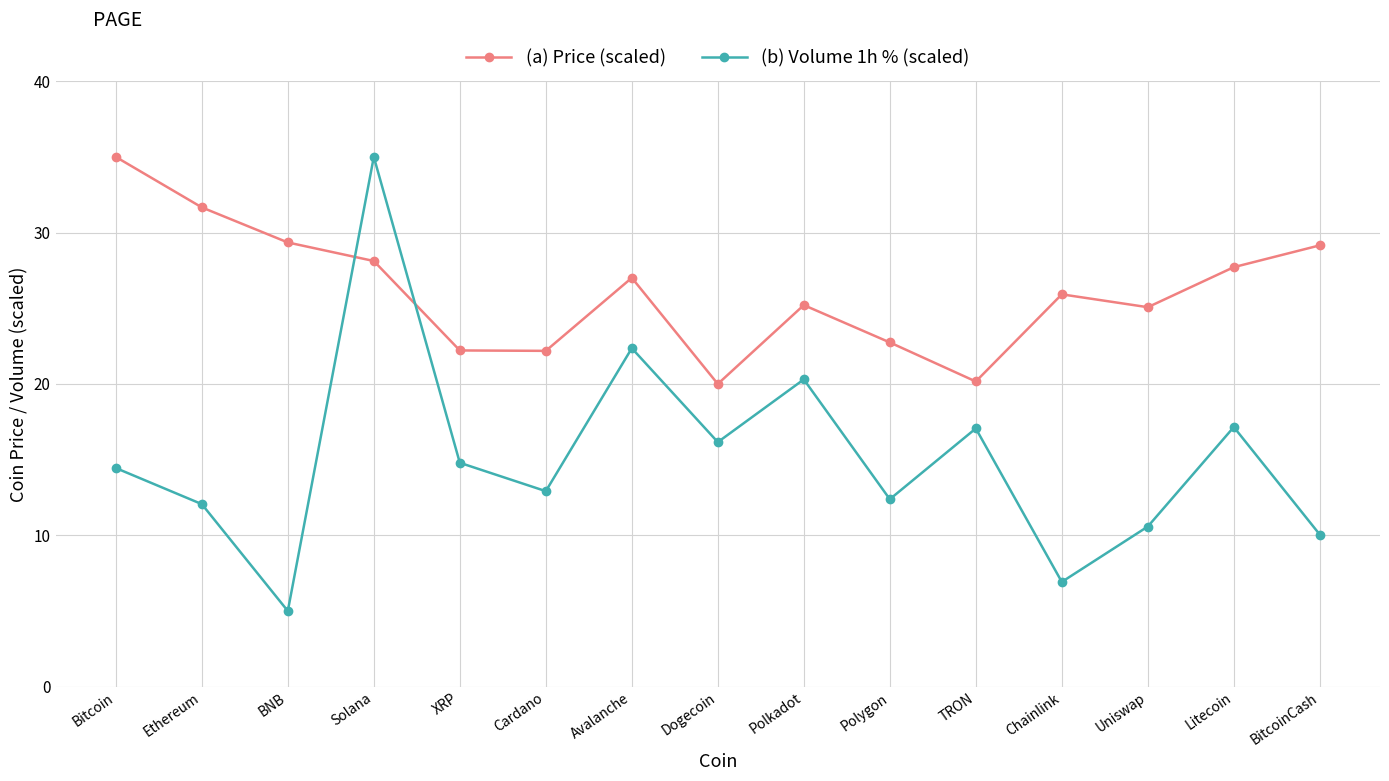

Where does the (b) Volume 1h % (scaled) series first go above 14?

Bitcoin